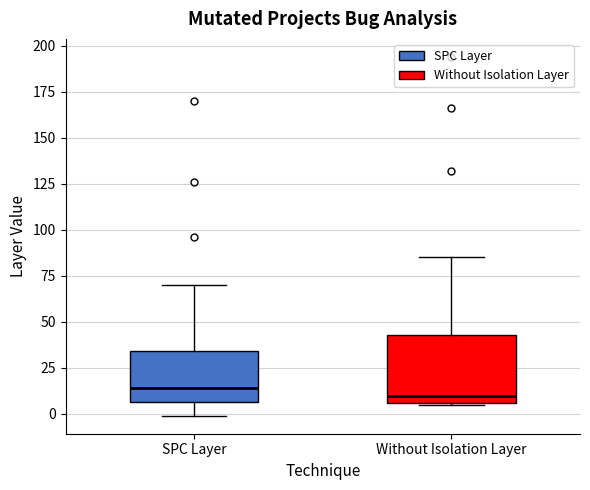

Which box is the tallest, from its lower edge to its upper edge?

Without Isolation Layer